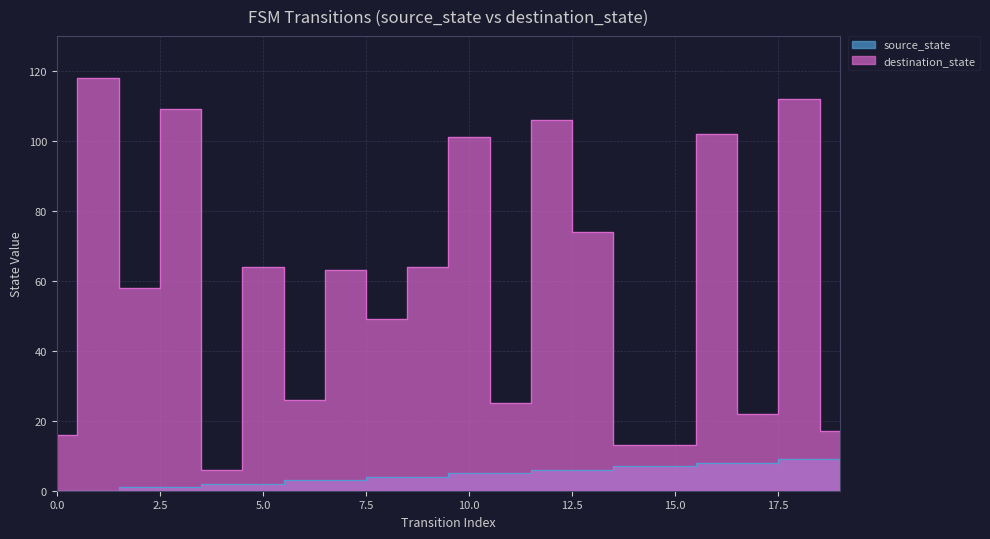

Rank the series by their average value, from highest to lowest.

destination_state, source_state